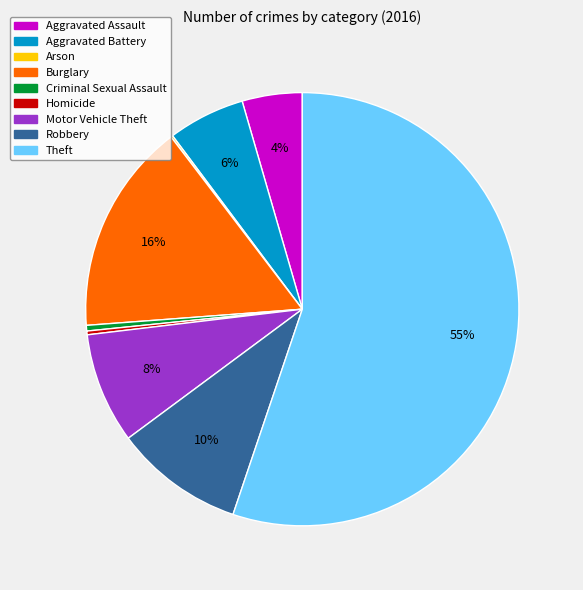

Is Theft the majority of the pie?

Yes